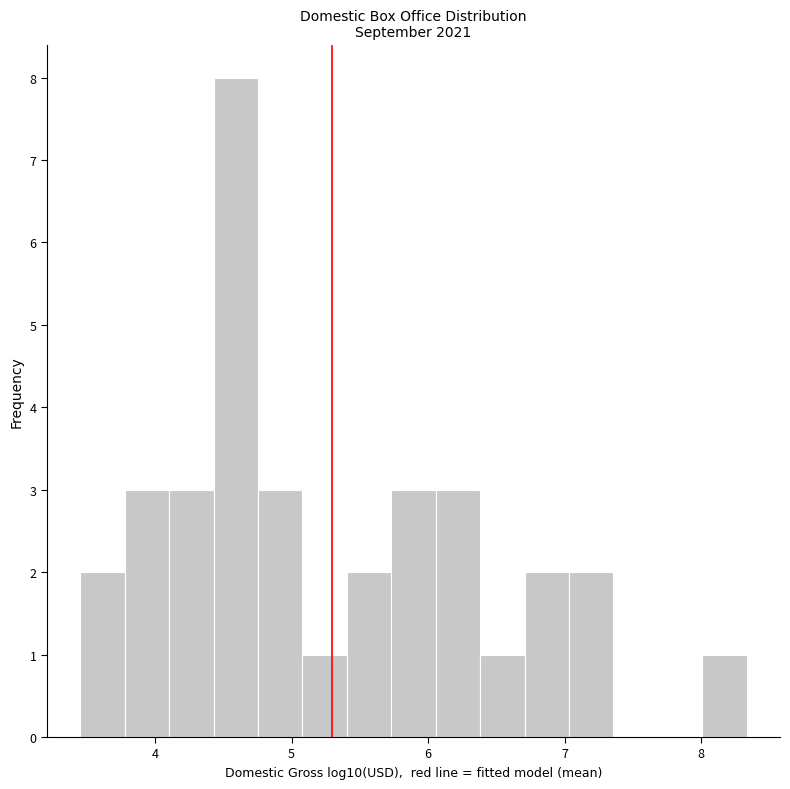

Read against the x-axis, roughly where is the centre of the tallest bar?

4.6